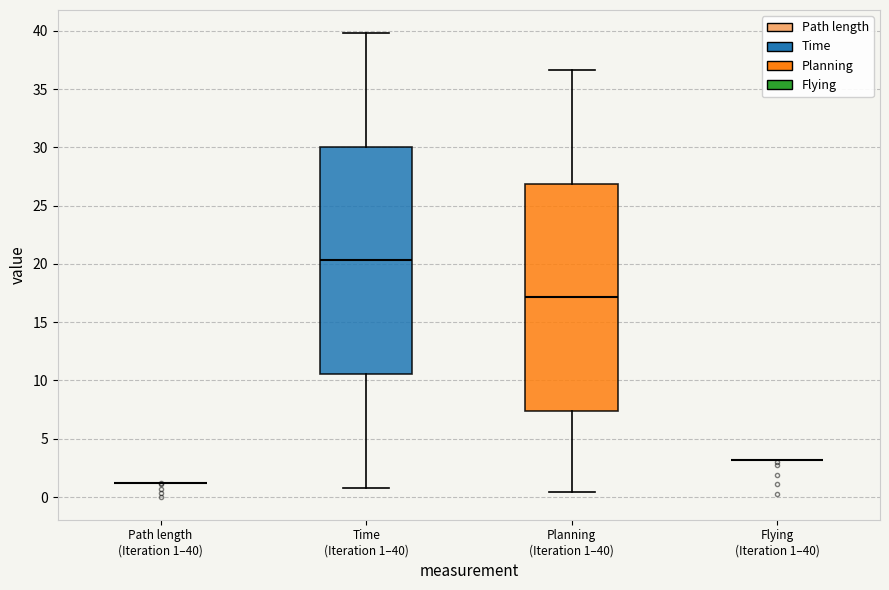

Reading left to right, transcribe this box plot: for each box, give where its median line is, the range the box spans, and where its two whiskers end, as read against the y-axis. The values are not printed on the chart, so give them approximately, as read against the axis.

Path length (Iteration 1–40): box collapsed to a line at 1.0, whiskers 1.0 to 1.0
Time (Iteration 1–40): median 20.5, box 10.5 to 30.0, whiskers 1.0 to 40.0
Planning (Iteration 1–40): median 17.0, box 7.5 to 27.0, whiskers 0.5 to 36.5
Flying (Iteration 1–40): box collapsed to a line at 3.0, whiskers 3.0 to 3.0